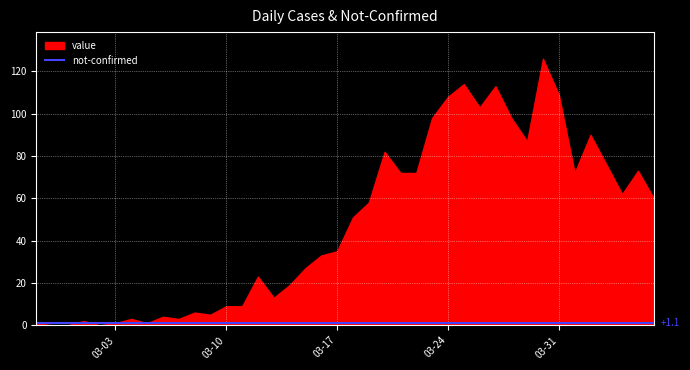

What is the difference between the value values at 2020-03-02 and 2020-03-07?

3